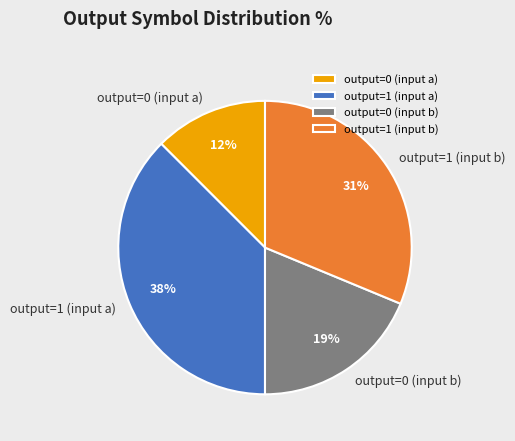

Approximately how many times larger is the value at output=1 (input a) compared to output=1 (input b)?

1.2